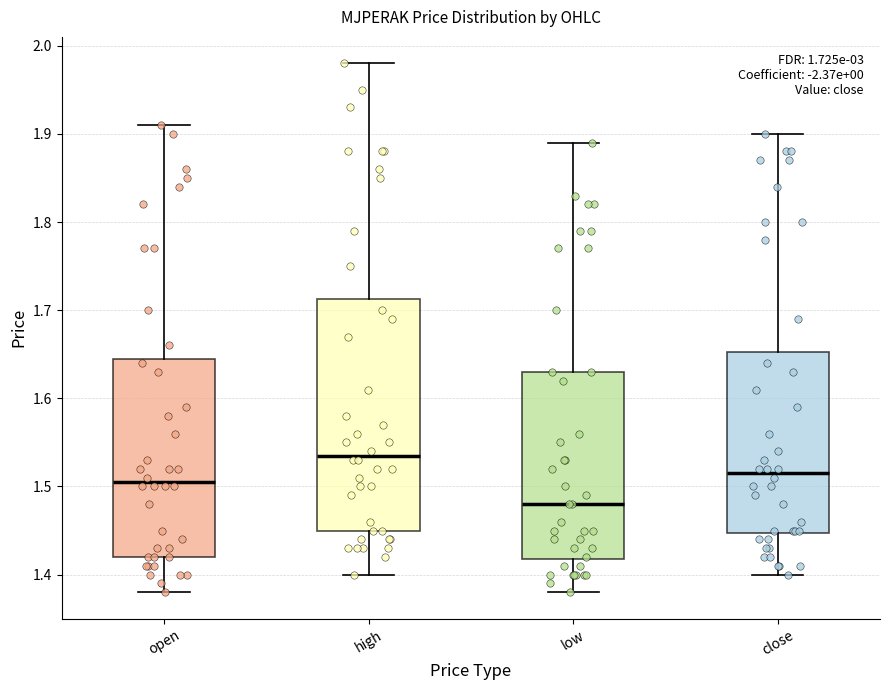

Which box has the lowest median line?

low